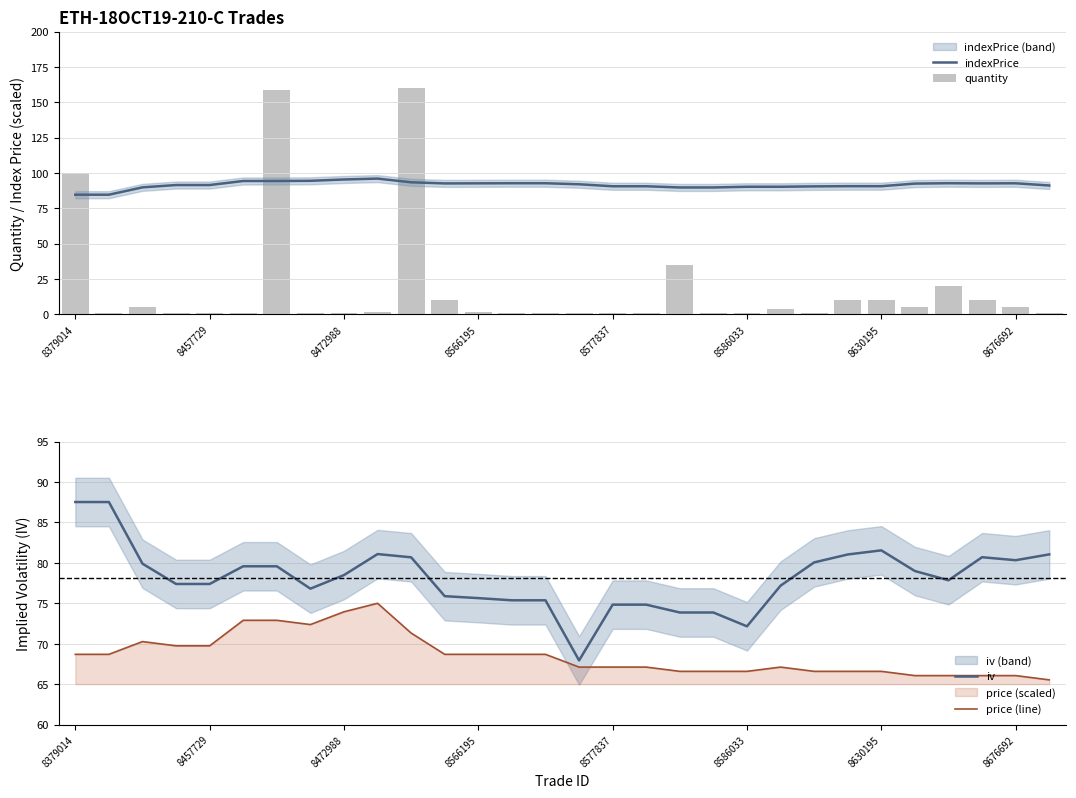

What is the highest value of the price (line) series?

75.0